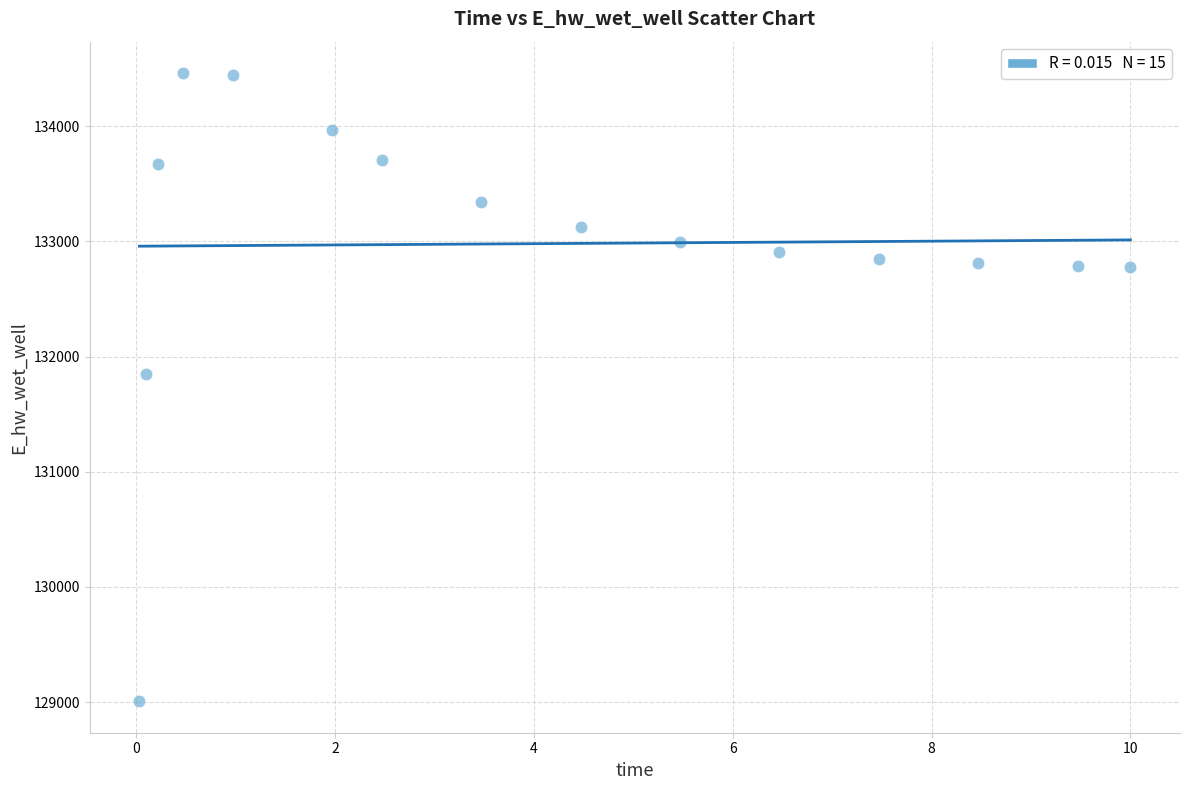

What Y value in the scatter plot is closest to 131733?

131852.2